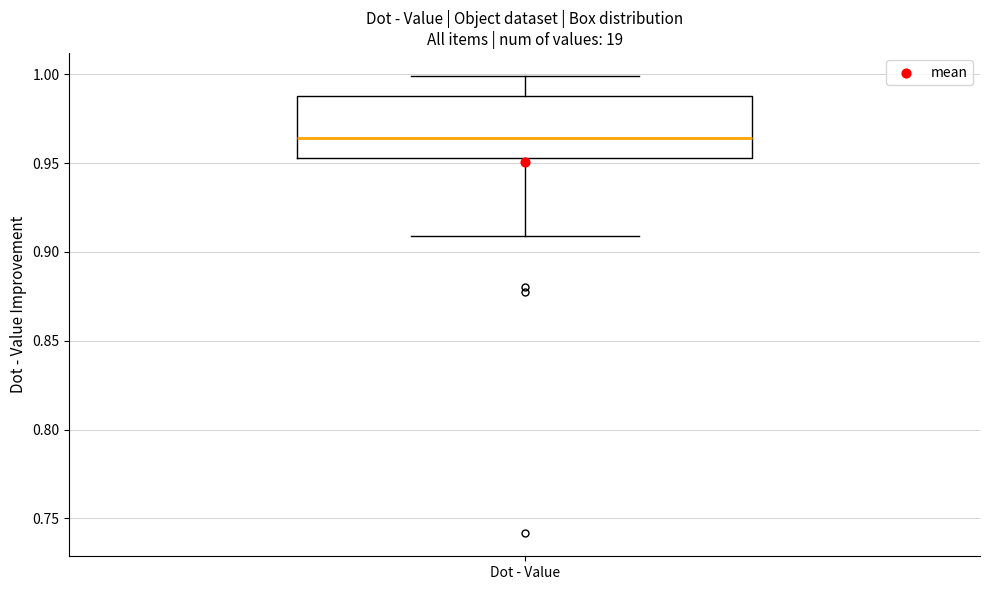

Transcribe this box plot: give where the median line is, the range the box spans, and where the two whiskers end, as read against the y-axis. The values are not printed on the chart, so give them approximately, as read against the axis.

median 0.965, box 0.955 to 0.990, whiskers 0.910 to 1.000